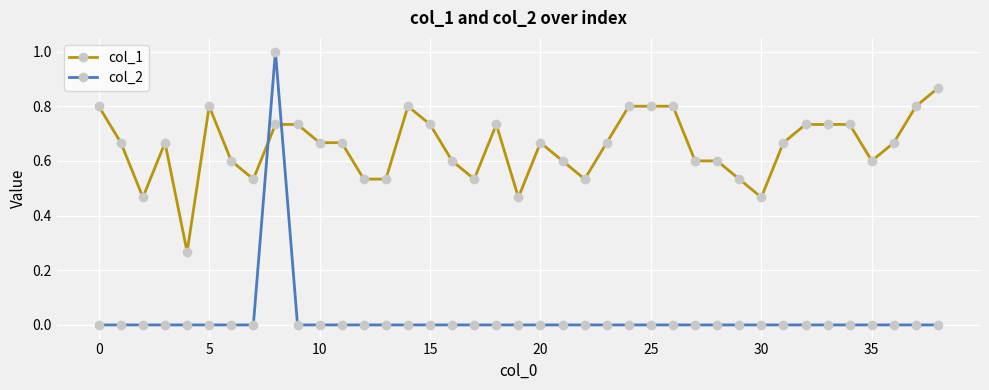

Which series has the largest total across all categories?

col_1